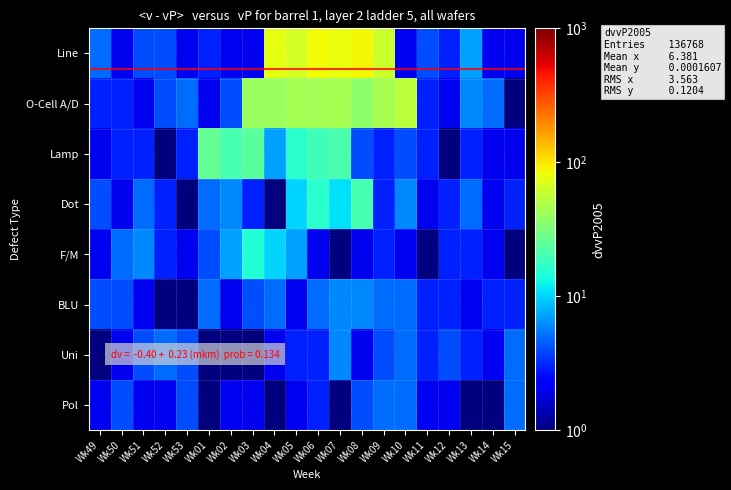

Count the number of categories in the chart.

20